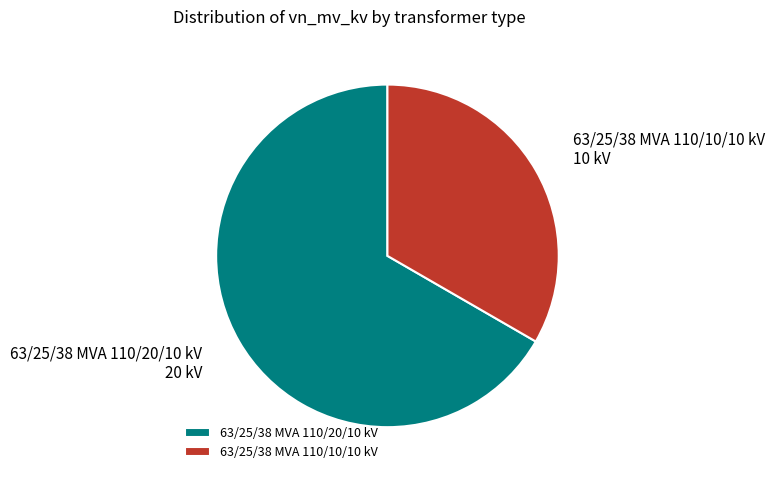

Combined, do 63/25/38 MVA 110/10/10 kV and 63/25/38 MVA 110/20/10 kV account for over 50%?

Yes